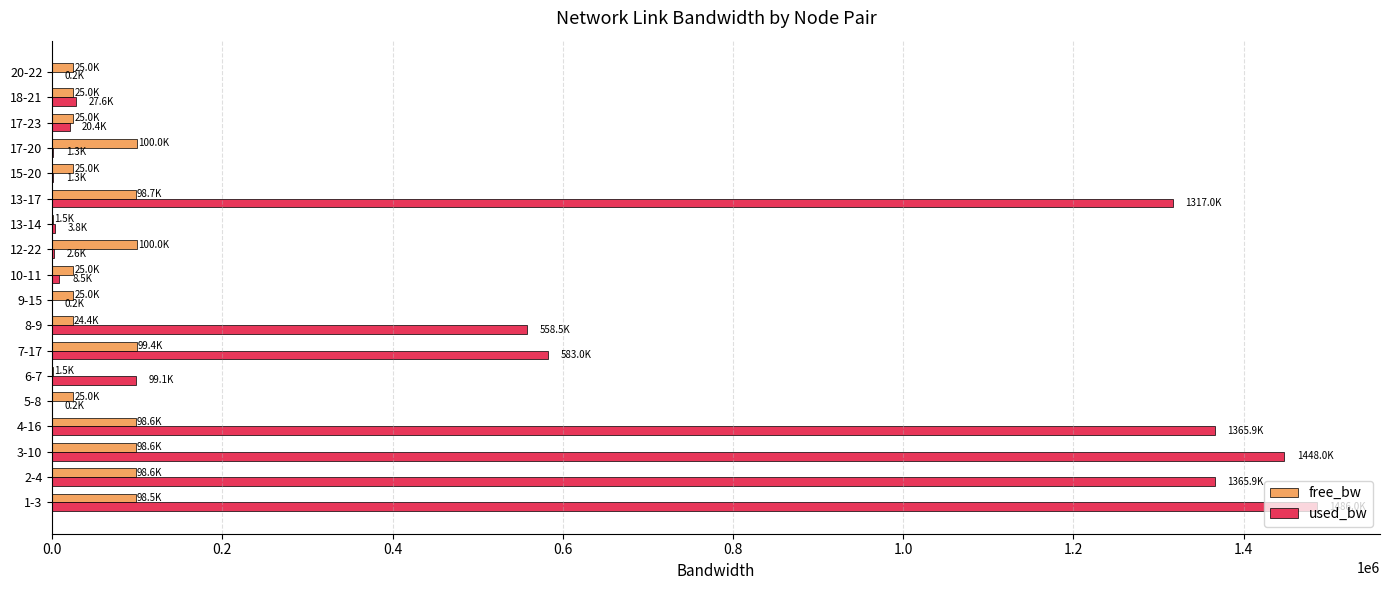

Between 4-16 and 17-23, which series saw the biggest shift?

used_bw